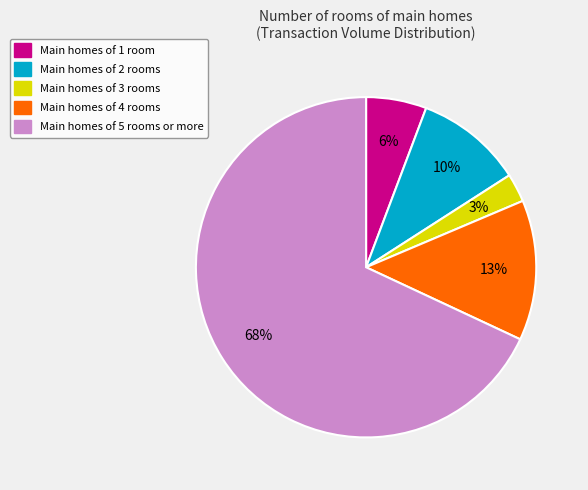

To the nearest percent, what is the difference between the largest and smallest slice percentages?

65%